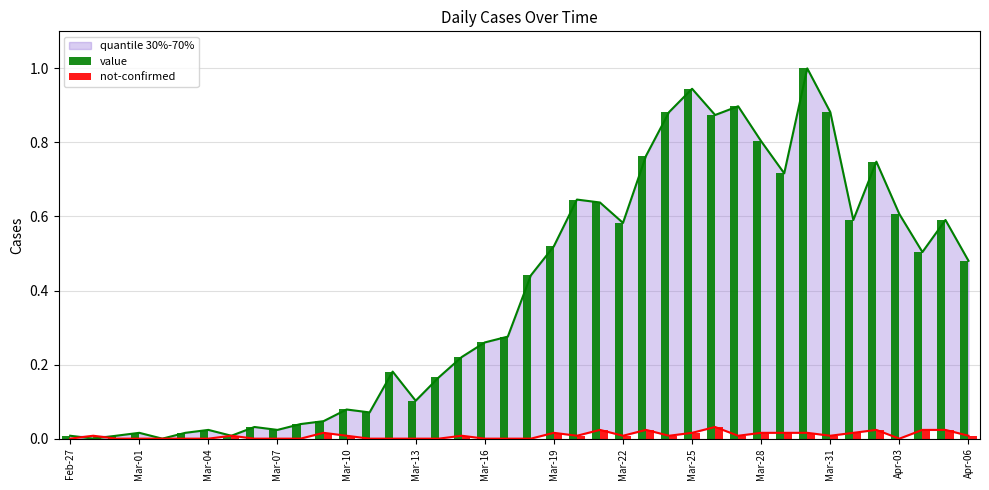

What is the greatest value displayed?

1.0